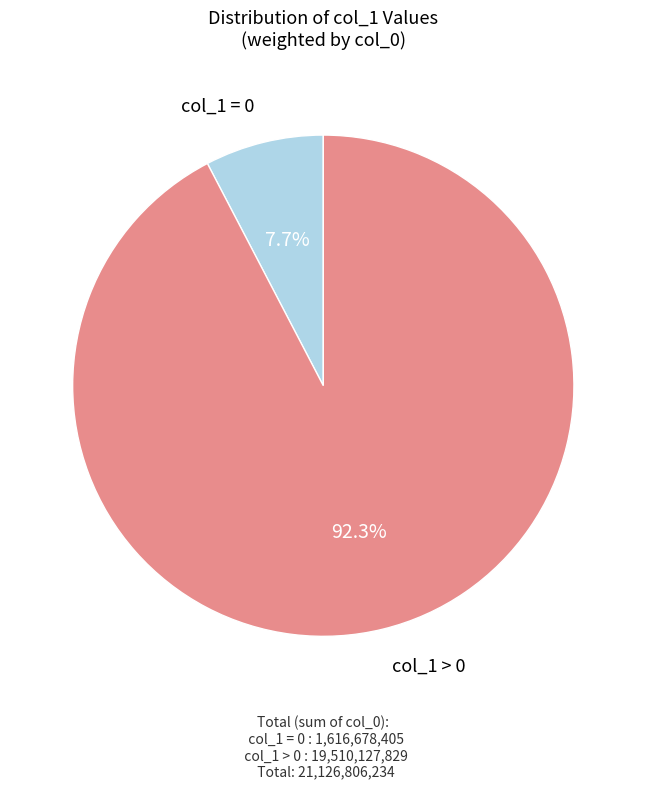

Does any single category account for the majority?

Yes